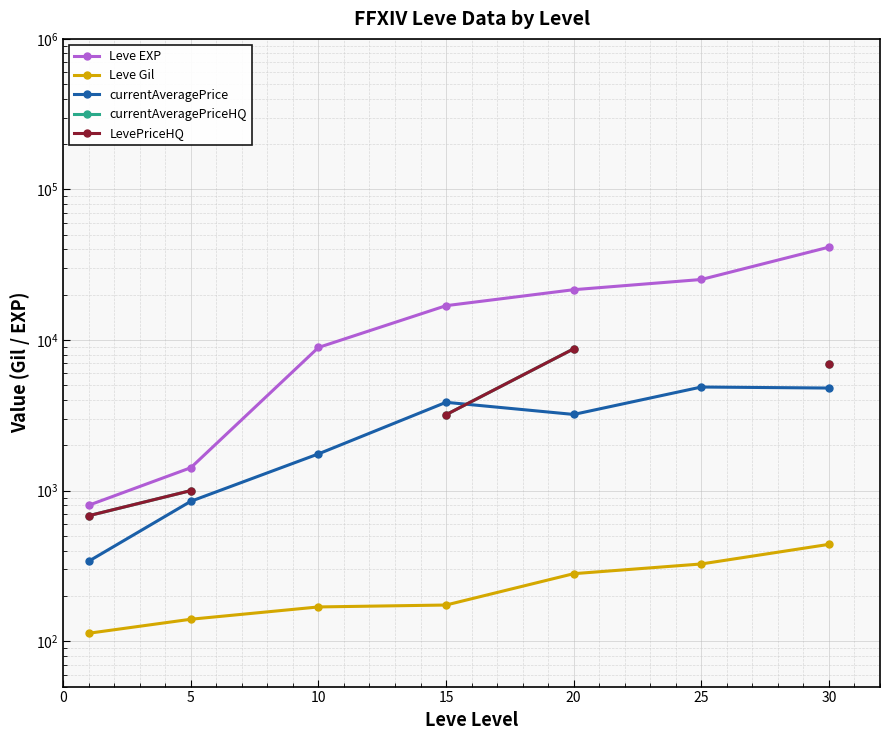

True or false: currentAveragePriceHQ and Leve Gil cross at least once.

False